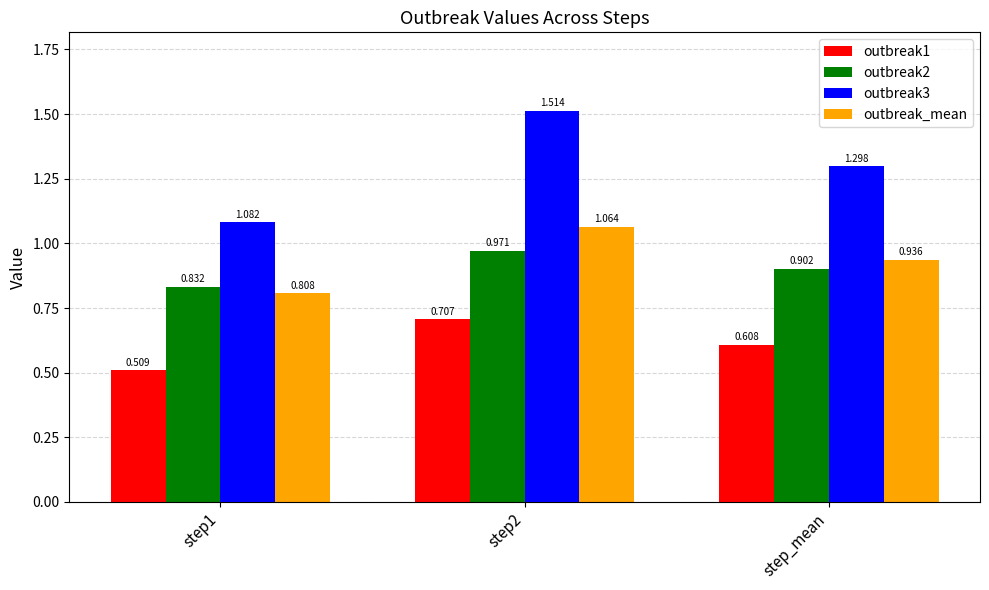

Is the value of outbreak3 at step1 greater than the value of outbreak2 at step1?

Yes